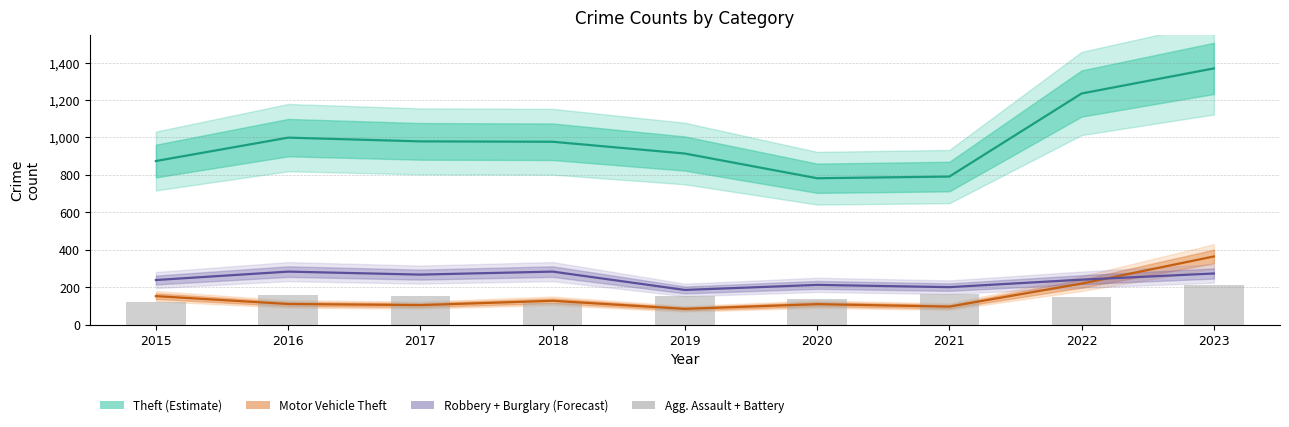

What is the maximum value shown in the chart?

1369